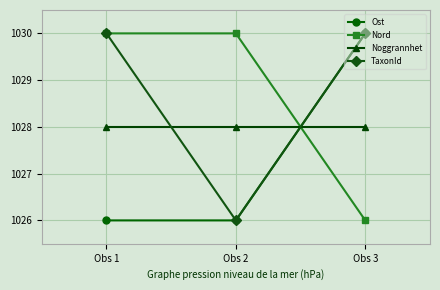

Is it true that Ost equals 1026 at Obs 2?

True